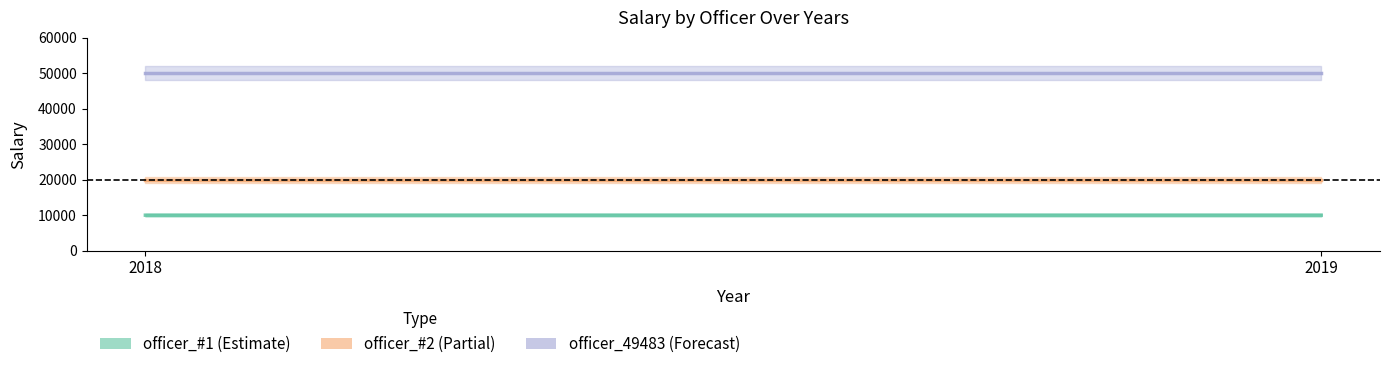

What is the sum of all officer_49483 values?

100000